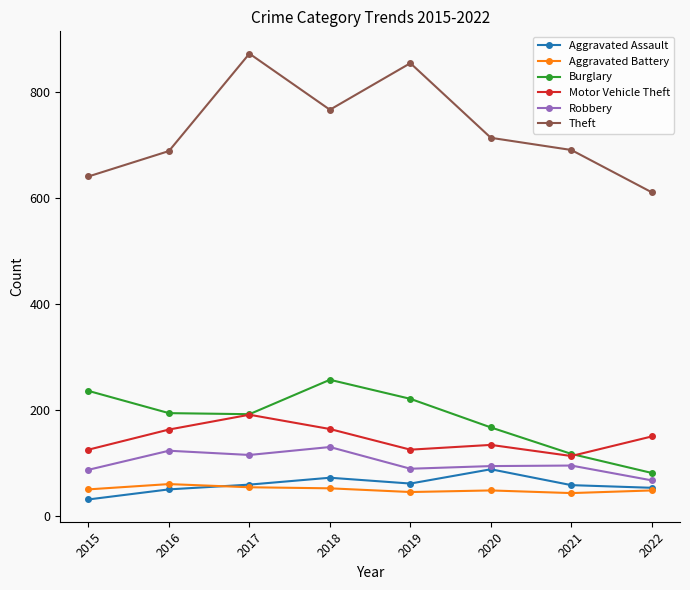

The Burglary series shows 192 at 2017. True or false?

True